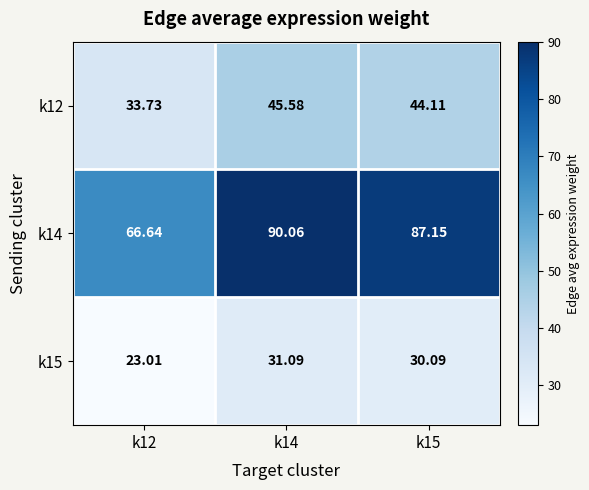

Is the value of k15 at k15 greater than the value of k12 at k12?

No